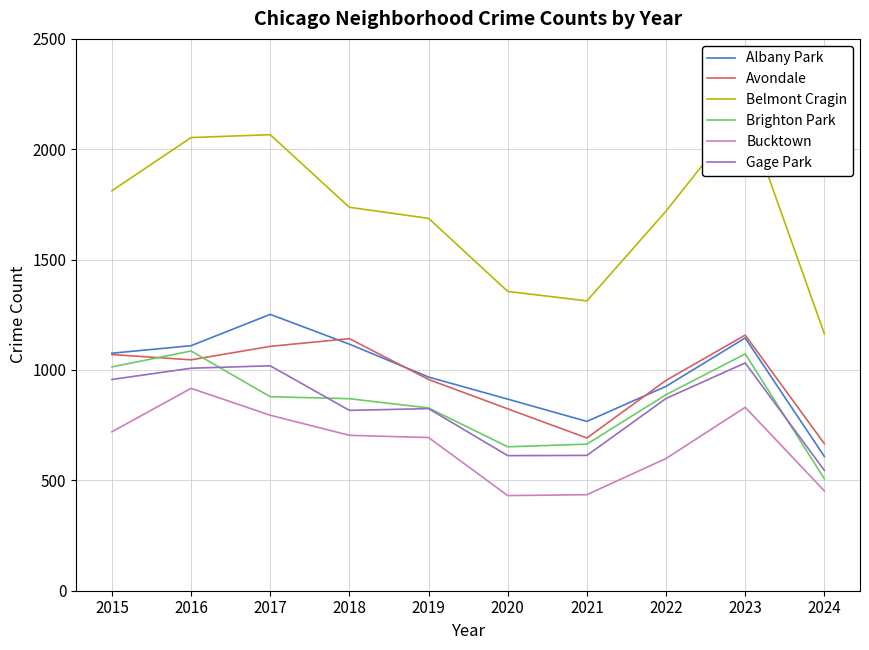

What is the difference between the second highest and second lowest values in the Brighton Park series?

421